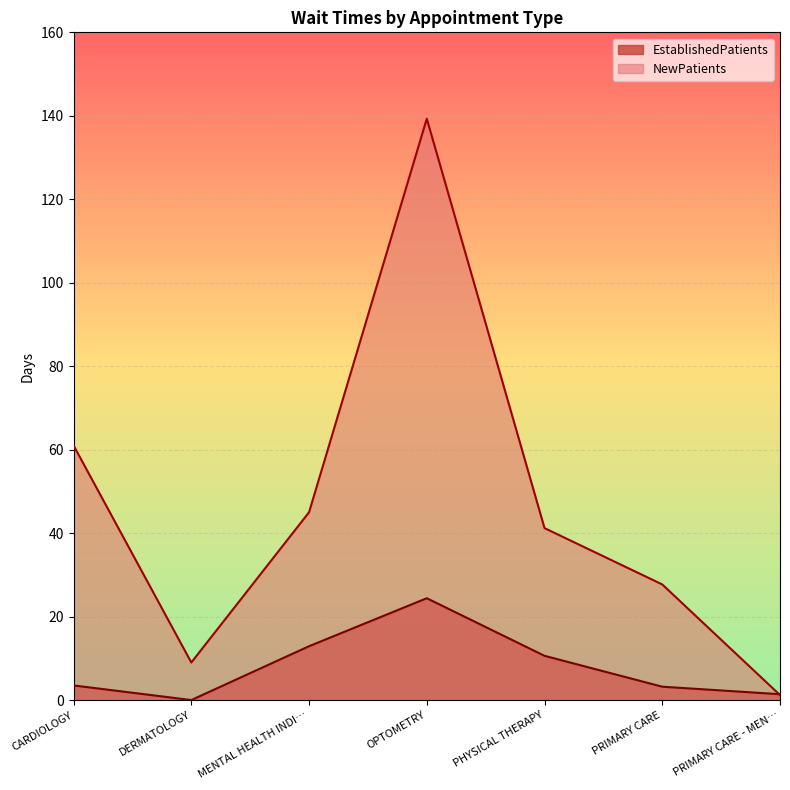

What is the difference between the maximum and minimum values in the NewPatients series?

138.1